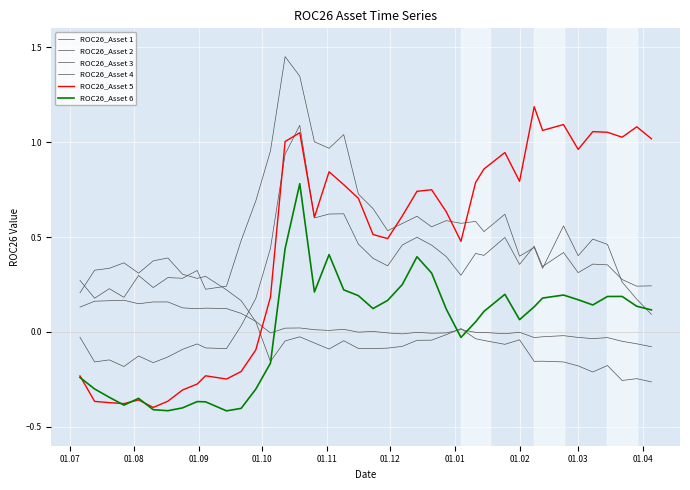

What is the minimum value for ROC26_Asset 3?

-0.3